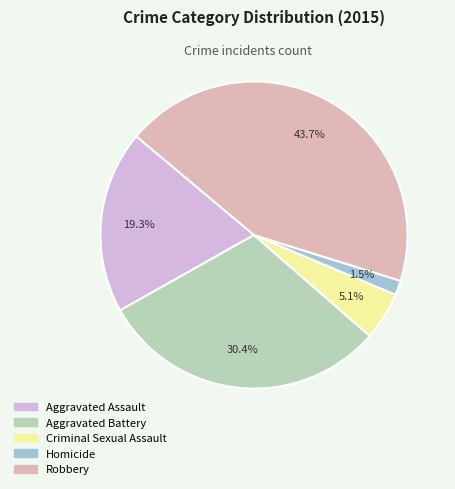

To the nearest percent, what is the average slice percentage?

20%